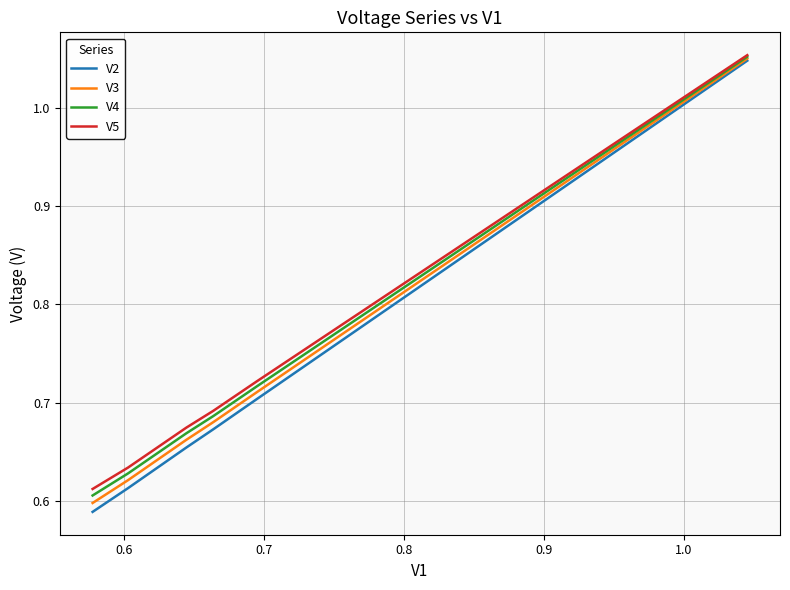

Does the chart have visible grid lines?

Yes